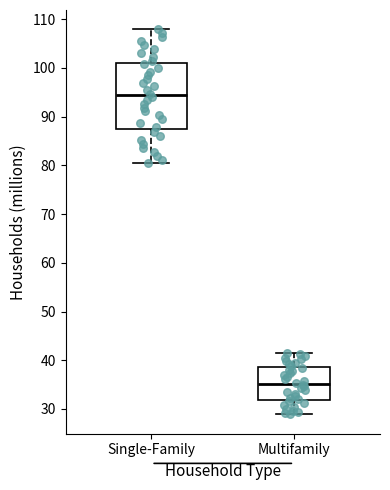

Reading left to right, read every box against the y-axis: the position of its median line, the range the box covers, and the ends of its whiskers. The values are not printed on the chart, so give them approximately, as read against the axis.

Single-Family: median 94, box 88 to 101, whiskers 81 to 108
Multifamily: median 35, box 32 to 39, whiskers 29 to 42